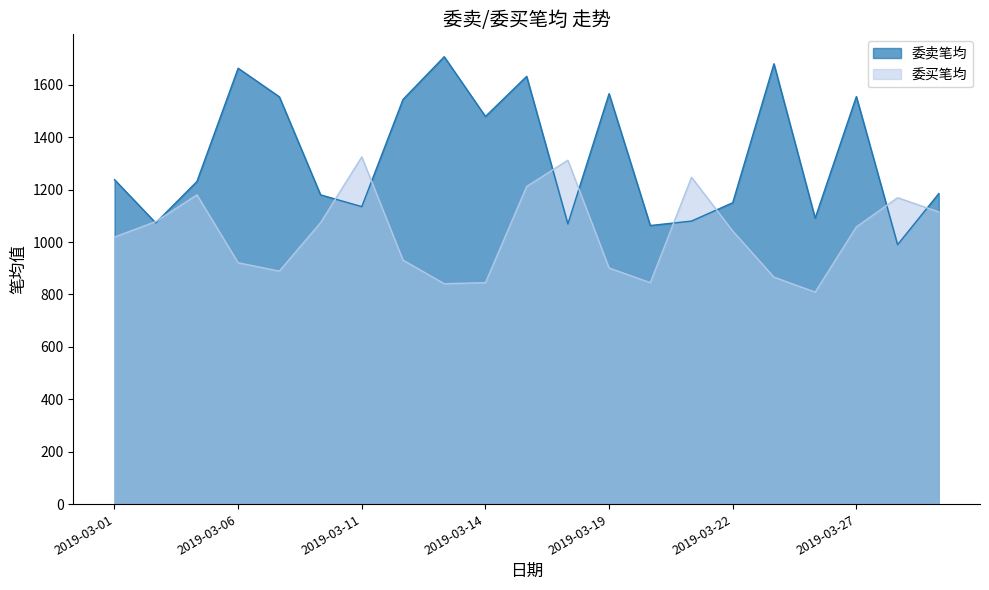

In 委买笔均, how many points are lower than both neighbors (excluding endpoints)?

4